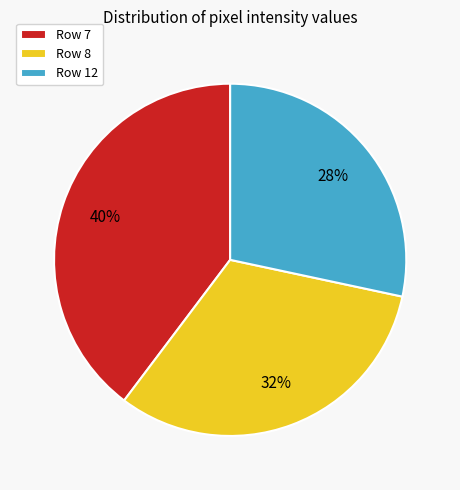

How many segments does this pie chart have?

3